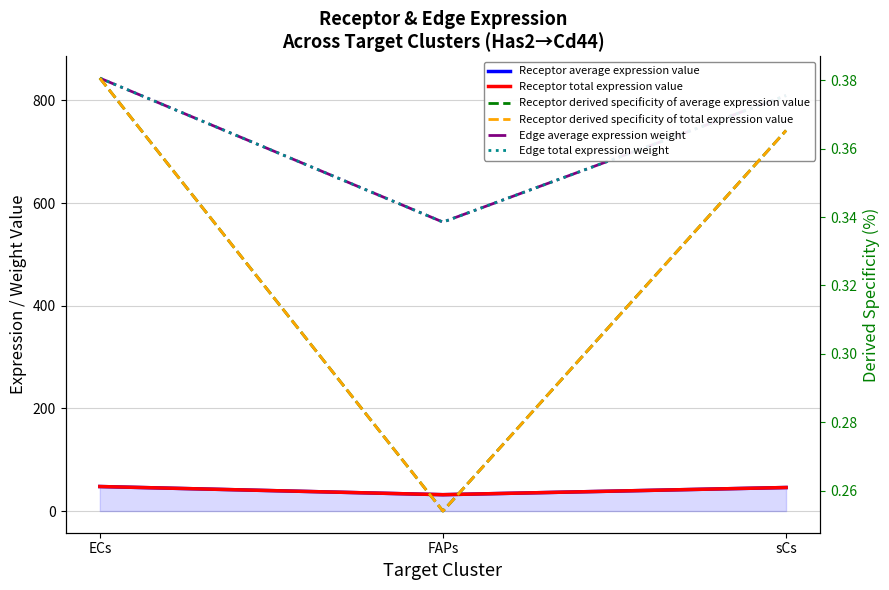

The value of Receptor average expression value at ECs is 21.1. True or false?

False